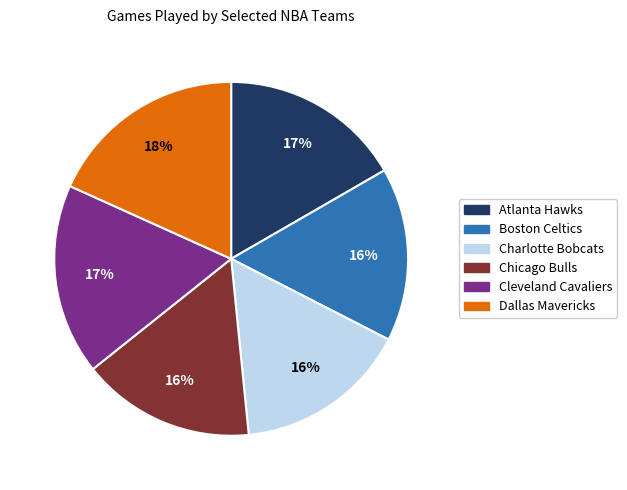

Do Boston Celtics and Cleveland Cavaliers together represent more than half of the pie?

No